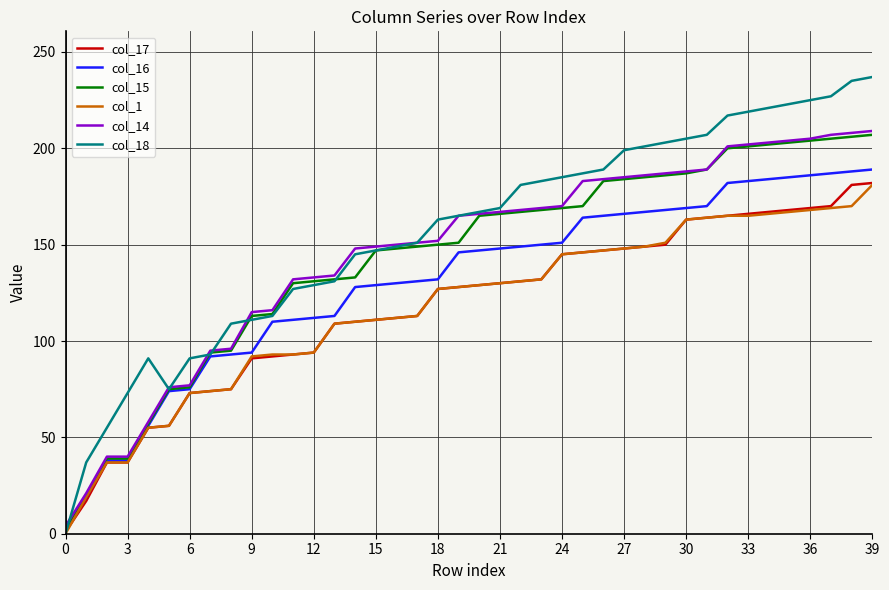

Which series has the widest spread of values?

col_18